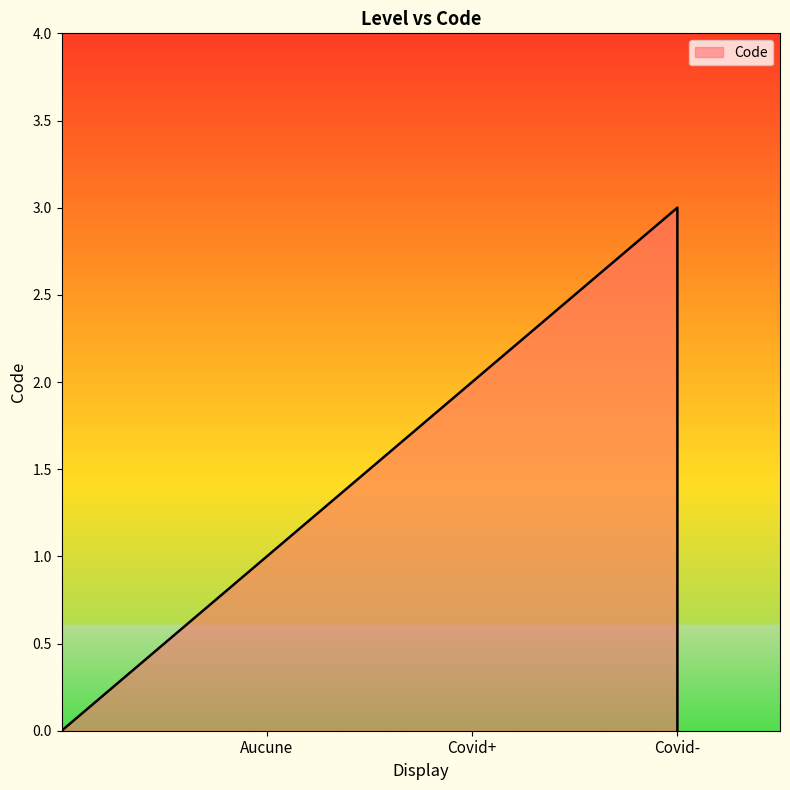

Where does the data first go above 2?

Covid-